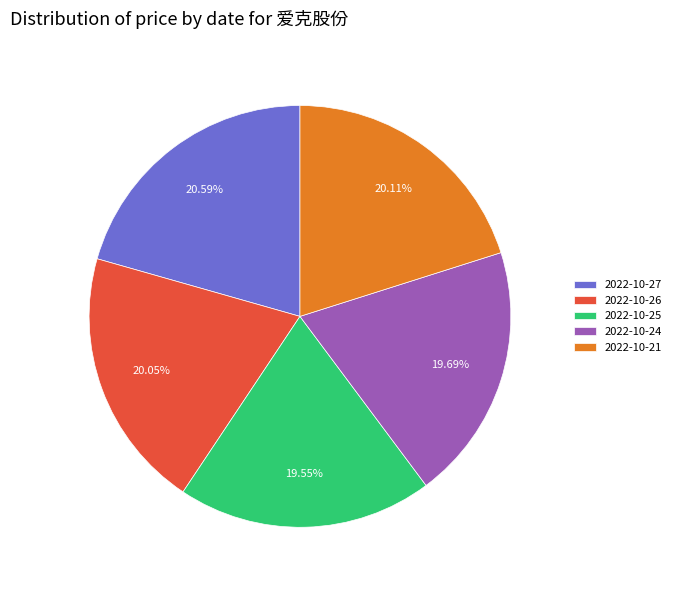

Is there any slice that represents more than half of the pie?

No